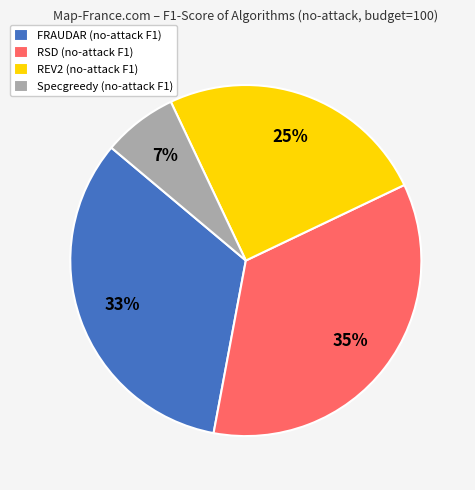

To the nearest percent, what portion does REV2 (no-attack F1) represent?

25%